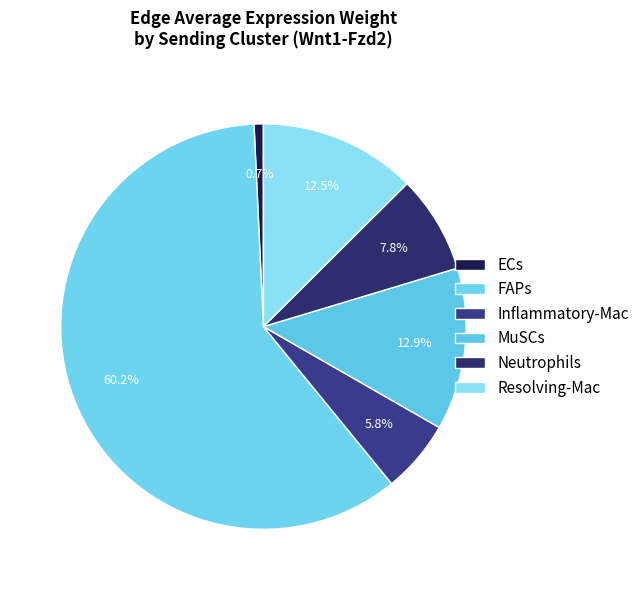

How many segments does this pie chart have?

6